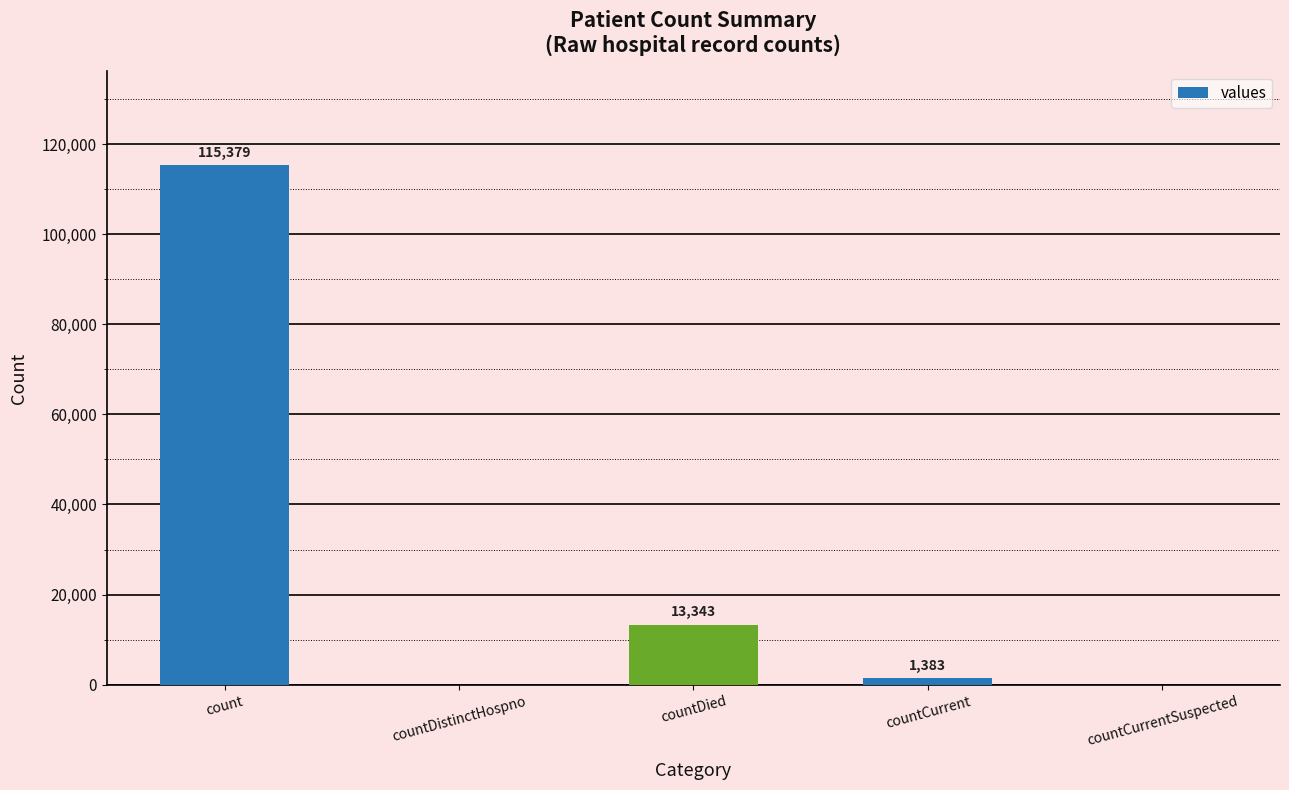

Are the bars horizontal?

No